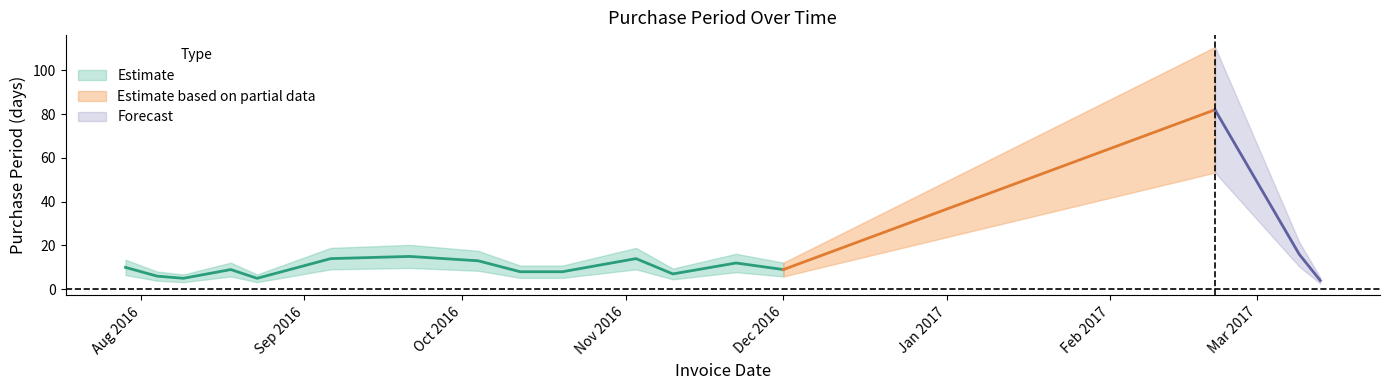

Which label corresponds to the smallest value in the chart?

2017-03-13